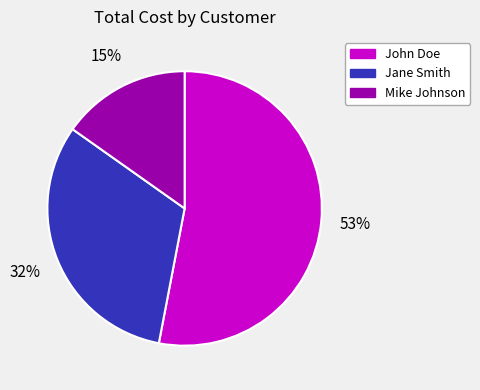

The John Doe slice represents 53% of the pie. True or false?

True